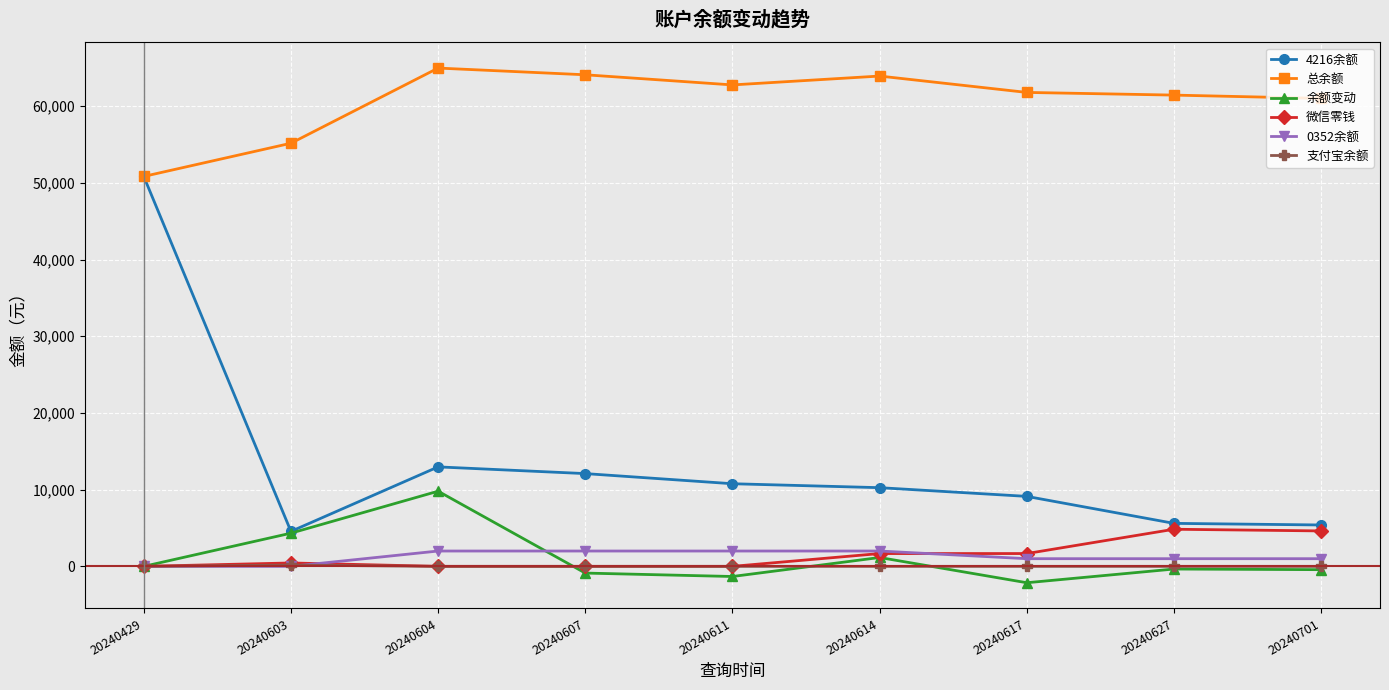

Rank the series by their maximum value, from highest to lowest.

总余额, 4216余额, 余额变动, 微信零钱, 0352余额, 支付宝余额